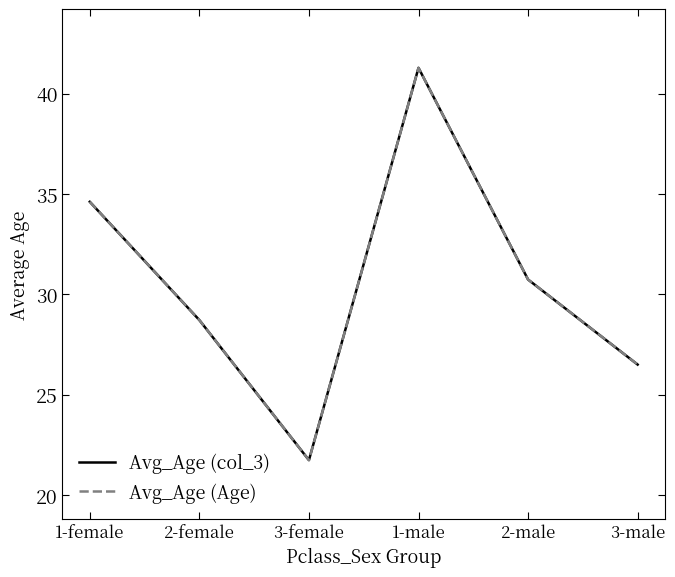

At which category is the sum across all series the highest?

1-male